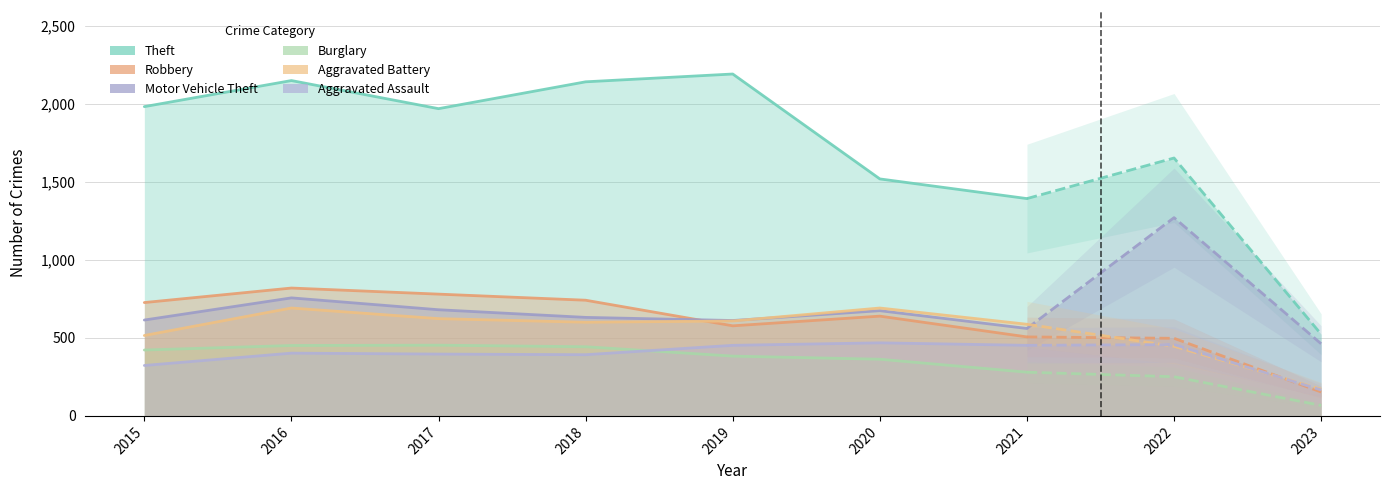

How many lines are shown in the chart?

6